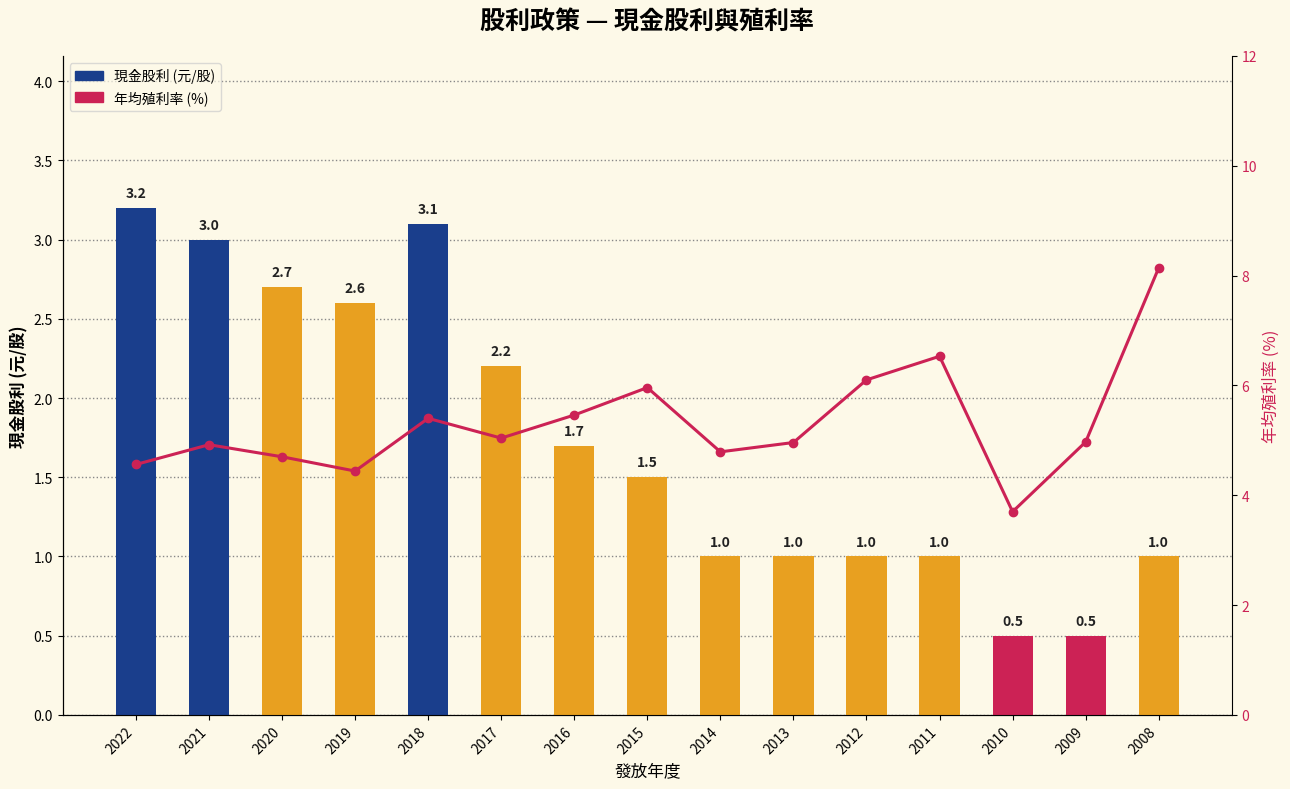

Is it true that 年均殖利率(%) equals 8.7 at 2011?

False